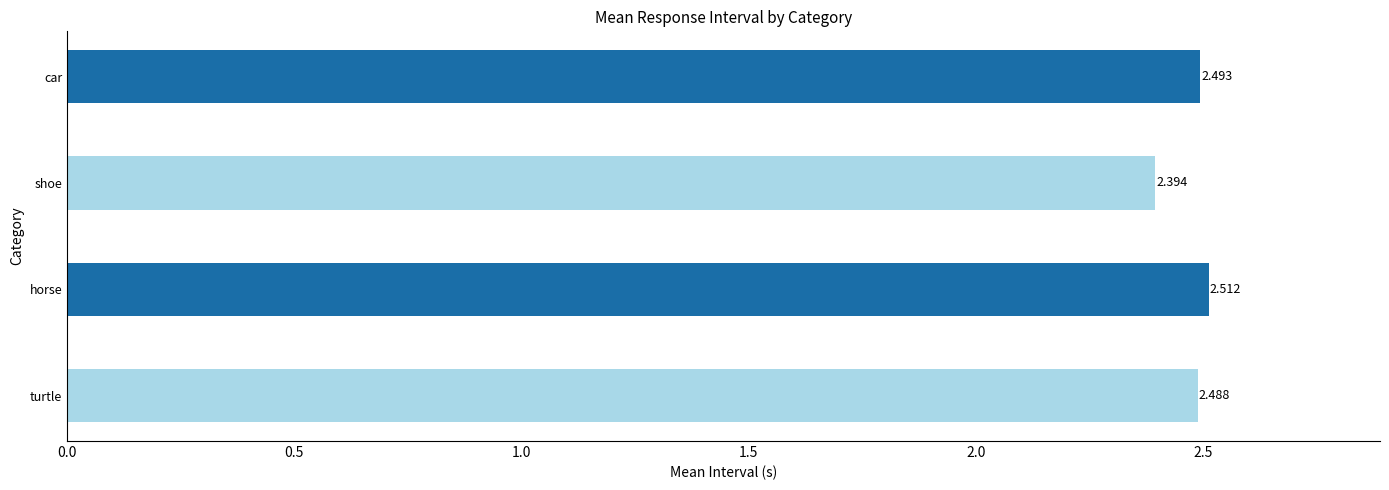

Does the chart contain stacked bars?

No